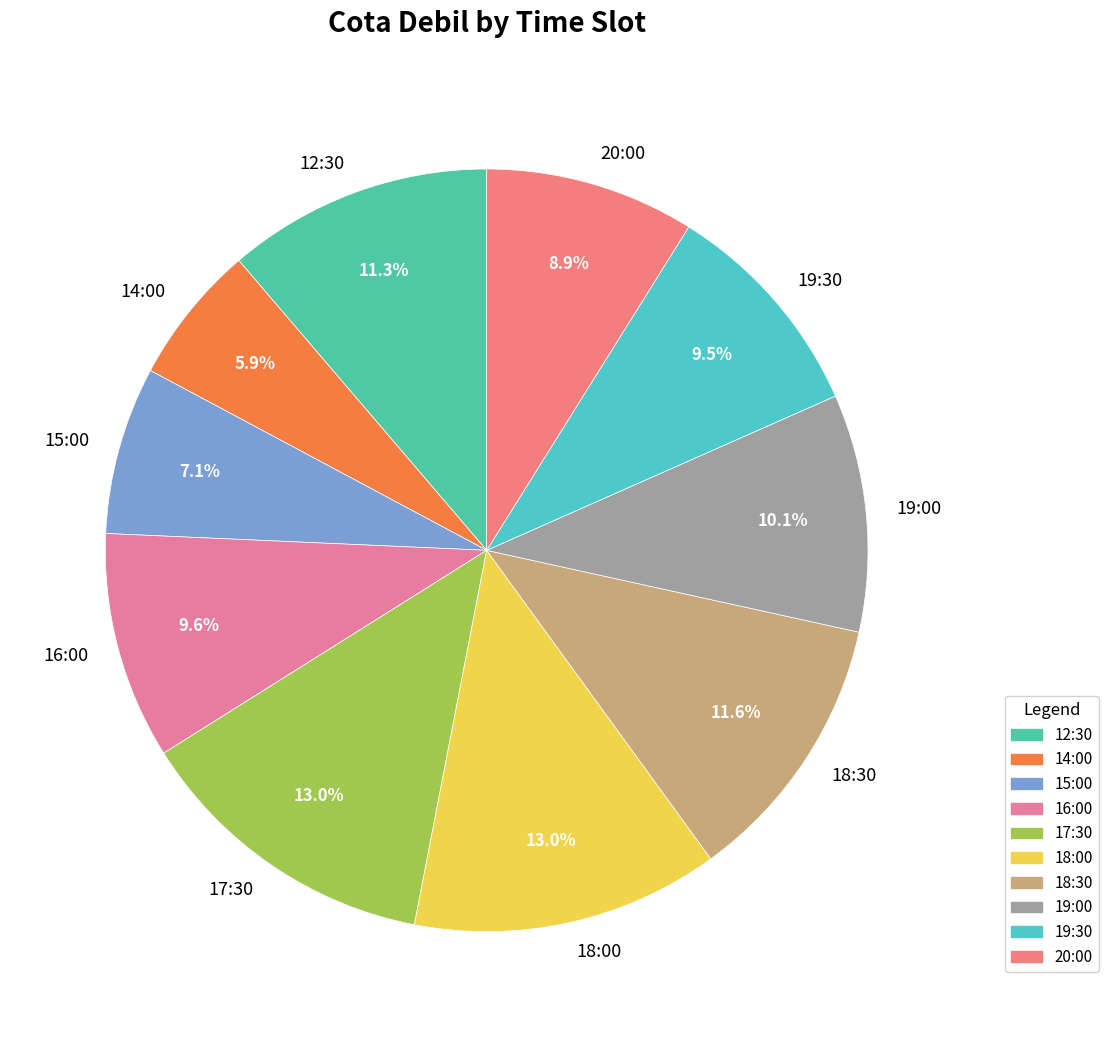

Does 19:00 account for over 50% of the chart?

No